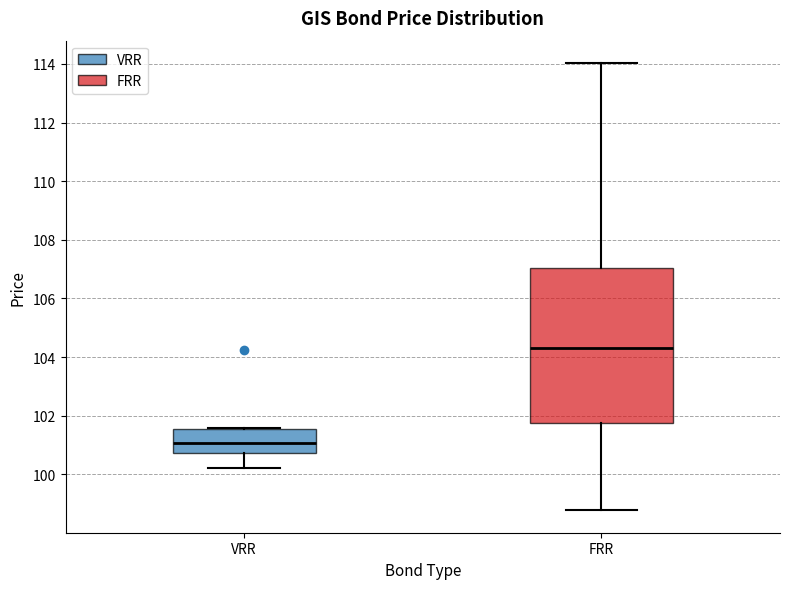

Reading left to right, read every box against the y-axis: the position of its median line, the range the box covers, and the ends of its whiskers. The values are not printed on the chart, so give them approximately, as read against the axis.

VRR: median 101.0, box 100.8 to 101.6, whiskers 100.2 to 101.6
FRR: median 104.2, box 101.8 to 107.0, whiskers 98.8 to 114.0